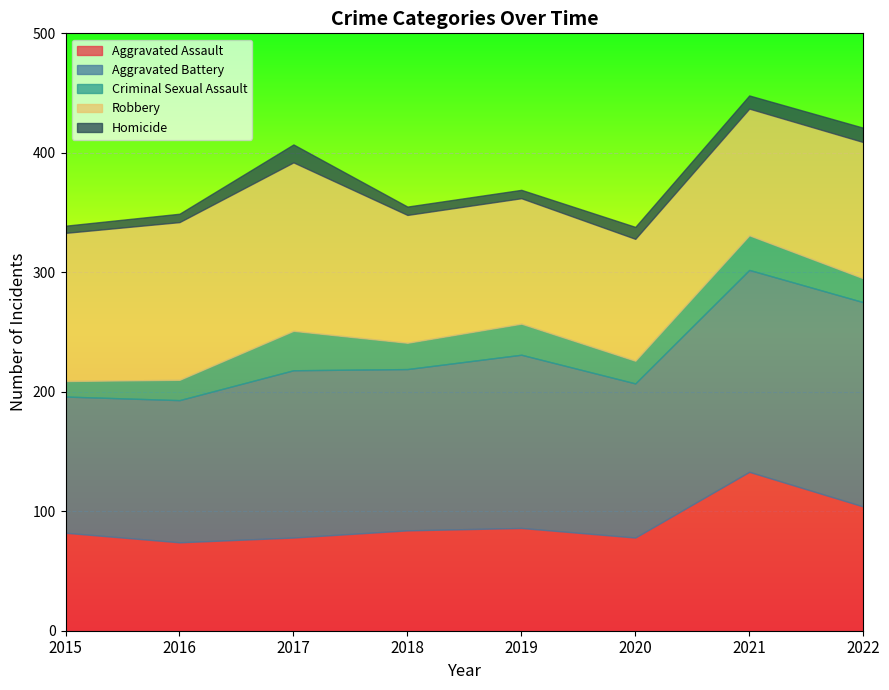

At which category does Aggravated Assault reach its first local valley?

2016